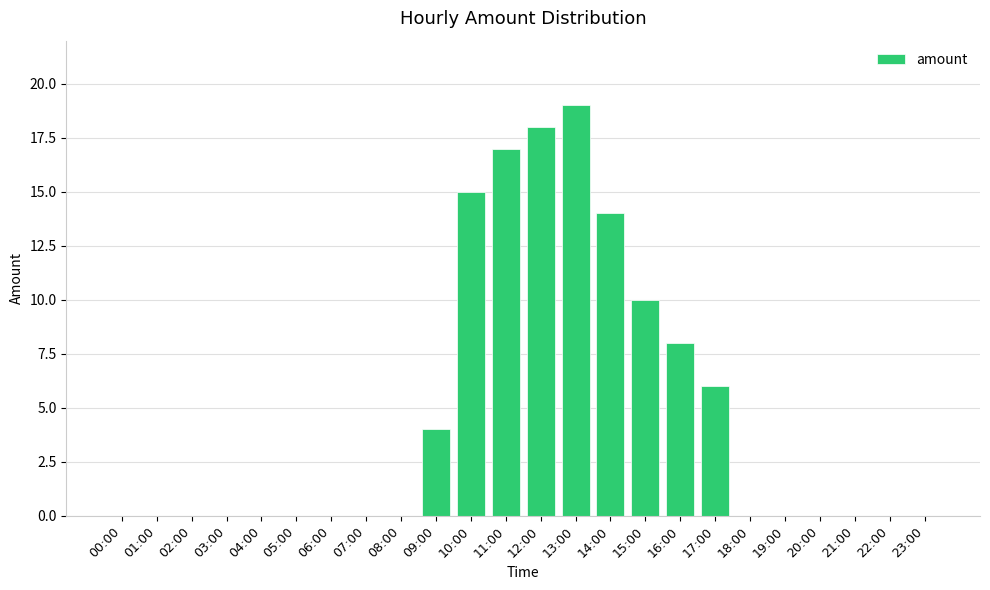

What is the average value?

5